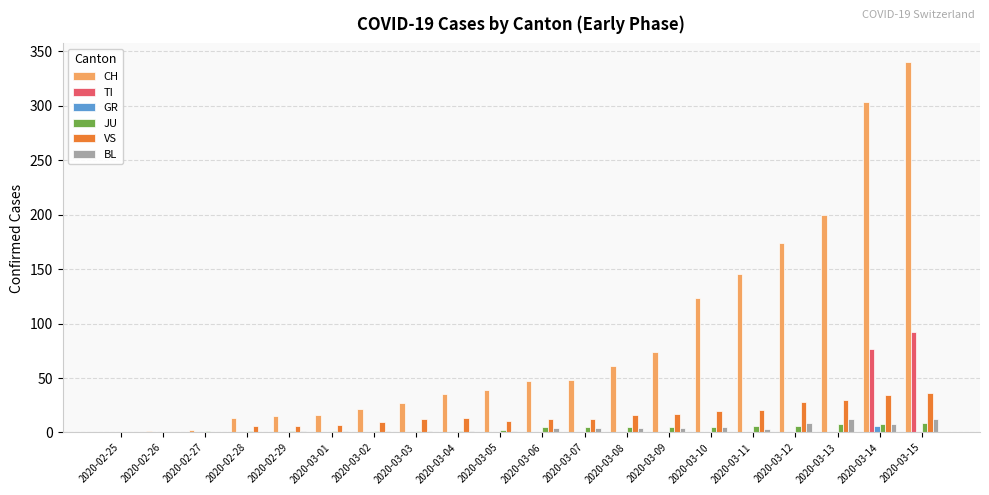

What is the maximum value shown in the chart?

340